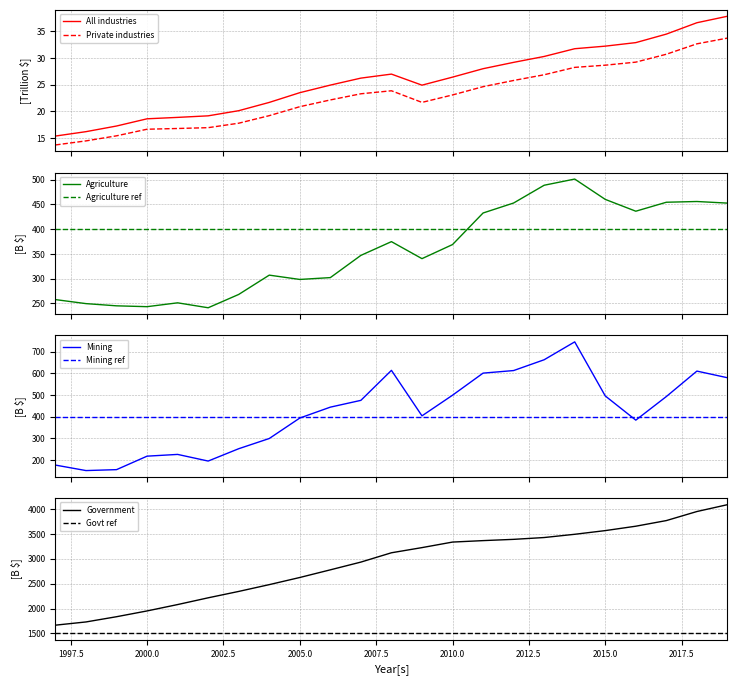

How many values in the All industries series are below 26?

11